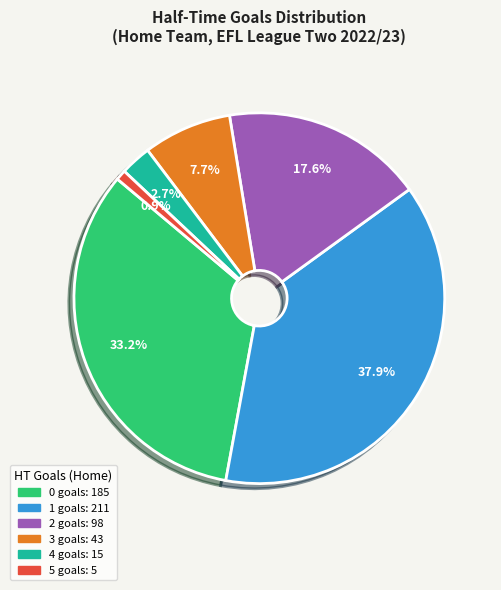

To the nearest percent, what portion does 5 represent?

1%